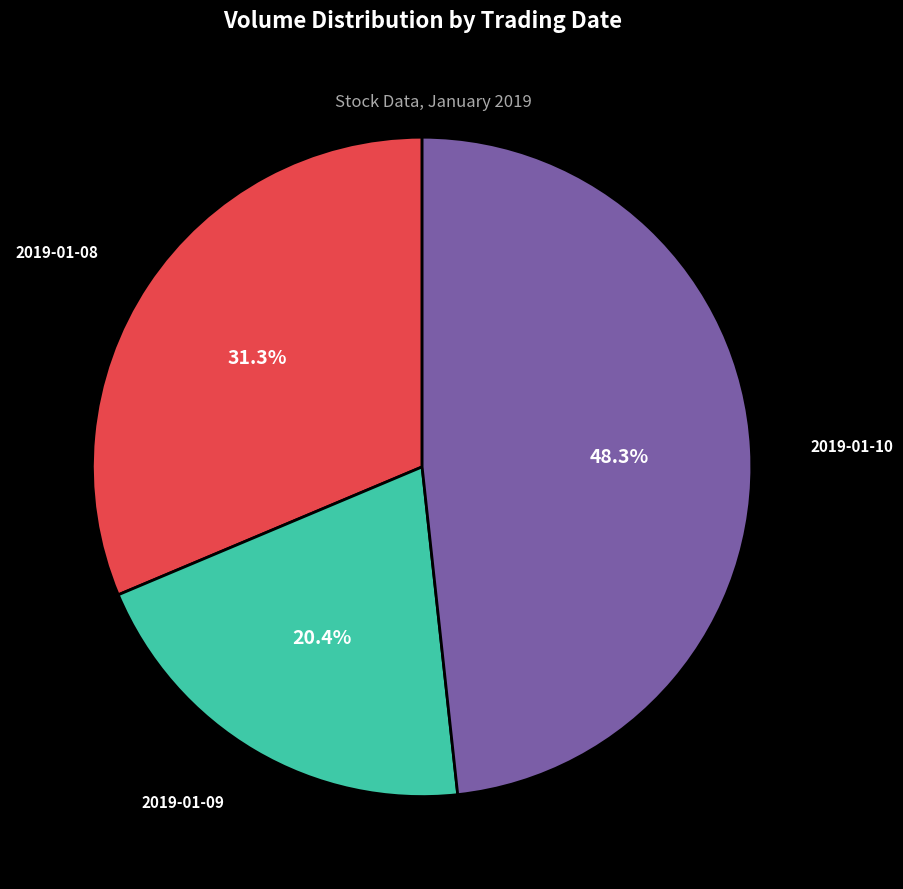

Is there a majority slice in this chart?

No